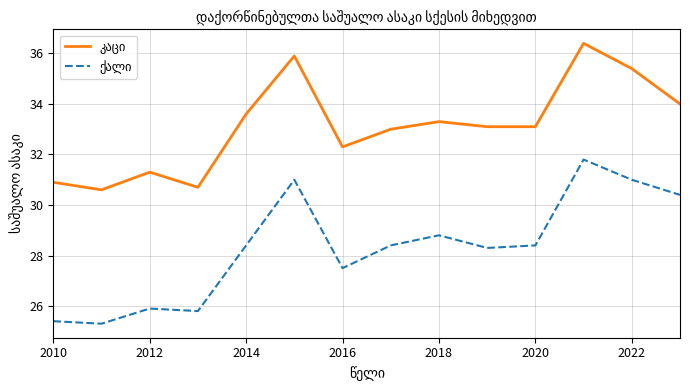

What is the greatest value displayed?

36.4